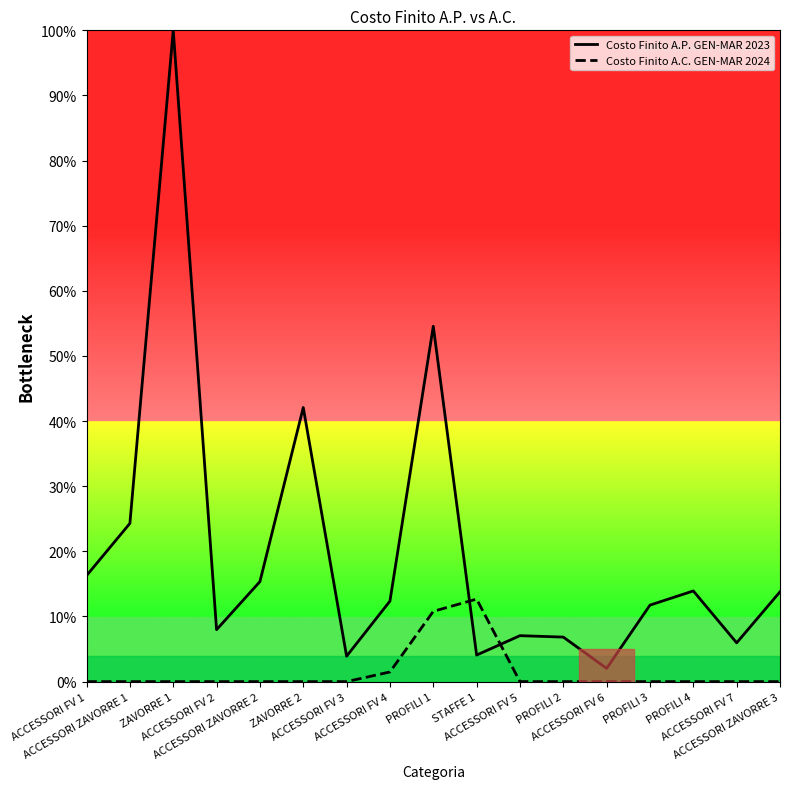

What is the minimum value for Costo Finito A.P. GEN-MAR 2023?

2.0